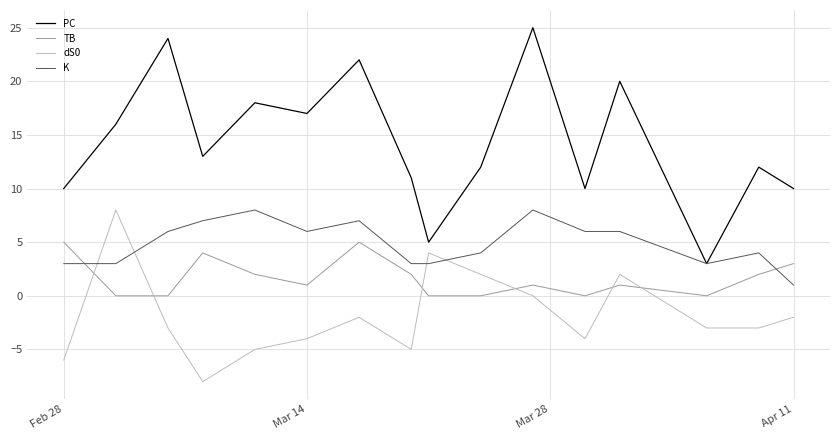

How many intersections are there between dS0 and TB?

6